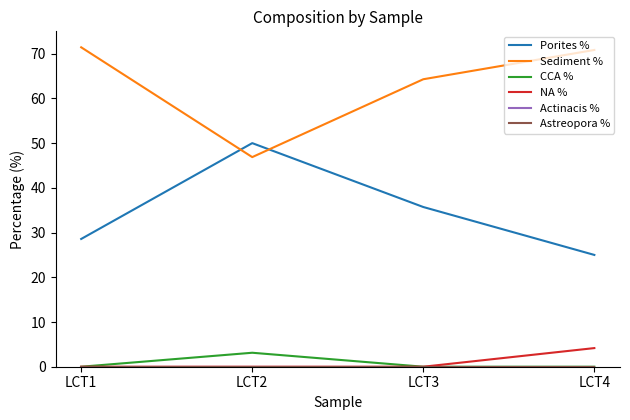

What is the total value across all series at LCT4?

100.0